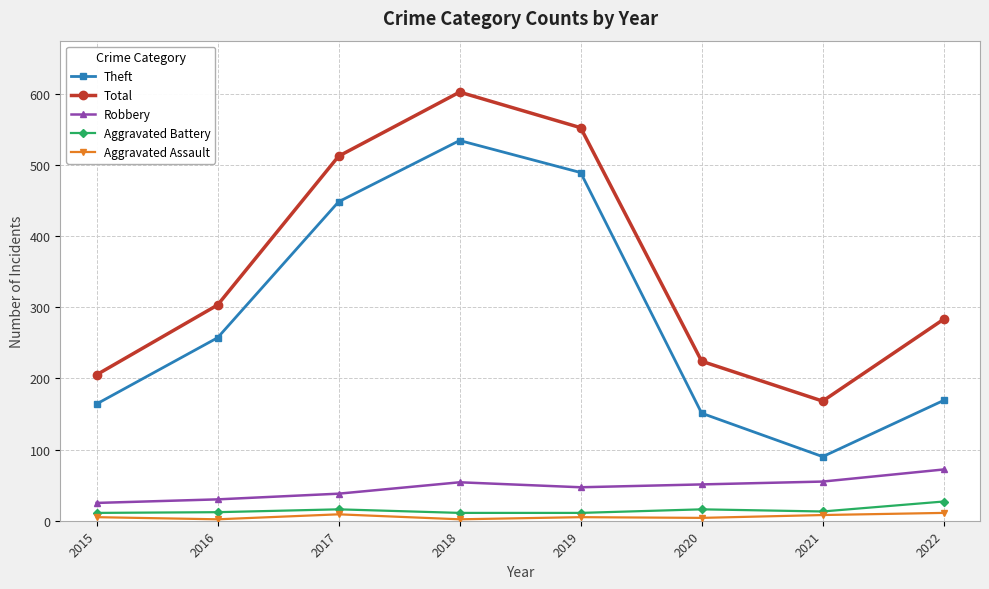

Where is Total nearest to the value 385?

2016